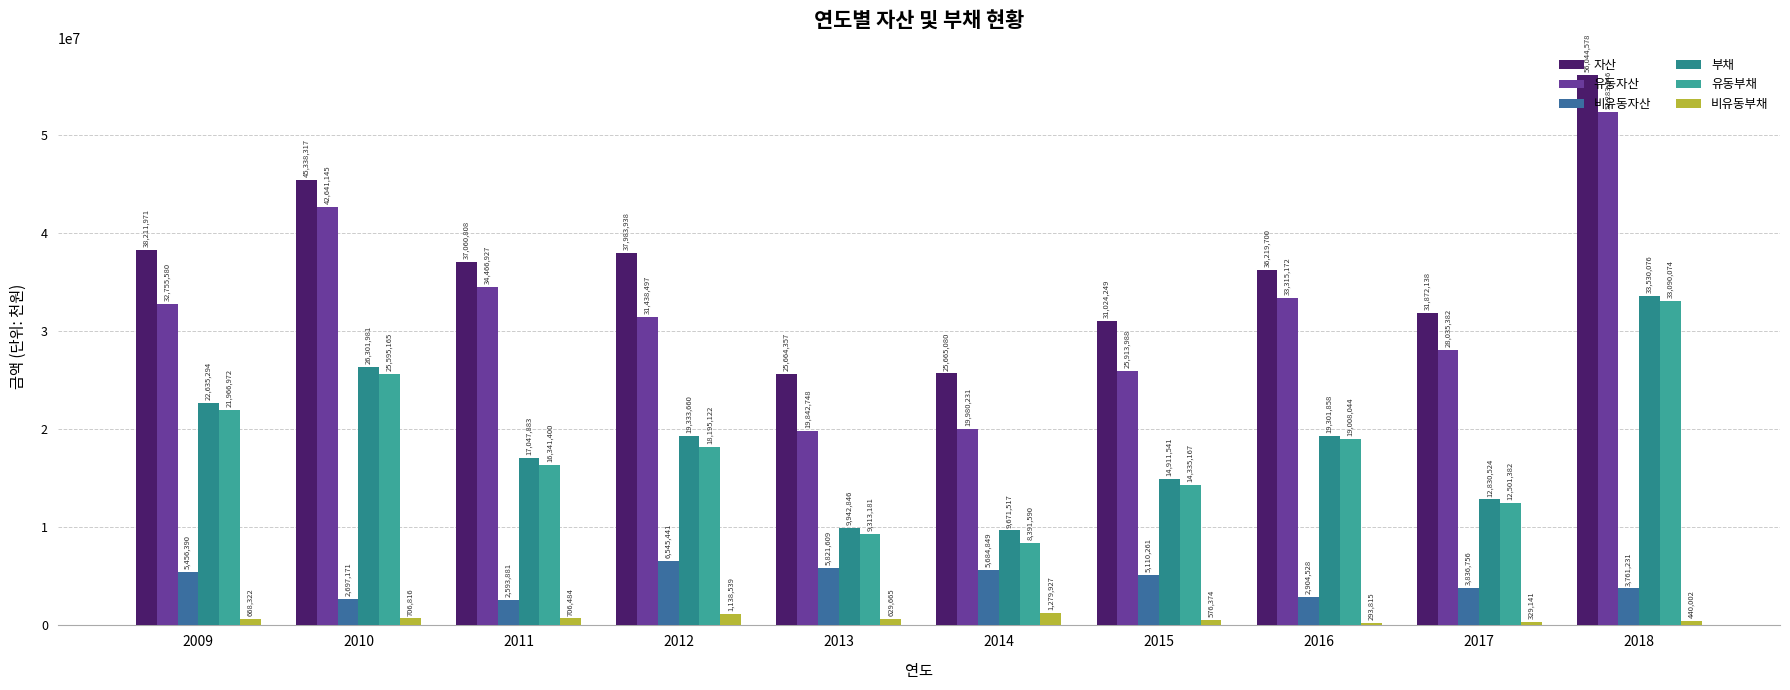

Reading left to right, what are all the values shown in this chart?

자산: 38211971	45338317	37060808	37983938	25664357	25665080	31024249	36219700	31872138	56044578
유동자산: 32755580	42641145	34466927	31438497	19842748	19980231	25913988	33315172	28035382	52283346
비유동자산: 5456390	2697171	2593881	6545441	5821609	5684849	5110261	2904528	3836756	3761231
부채: 22635294	26301981	17047883	19333660	9942846	9671517	14911541	19301858	12830524	33530076
유동부채: 21966972	25595165	16341400	18195122	9313181	8391590	14335167	19008044	12501382	33090074
비유동부채: 668322	706816	706484	1138539	629665	1279927	576374	293815	329141	440002